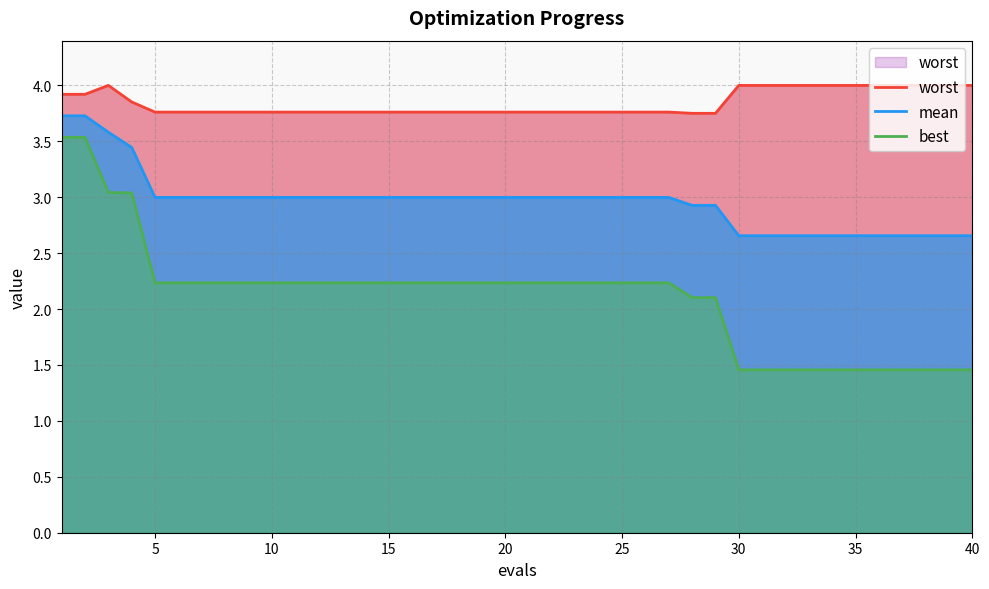

At how many categories does at least one series exceed 1?

40